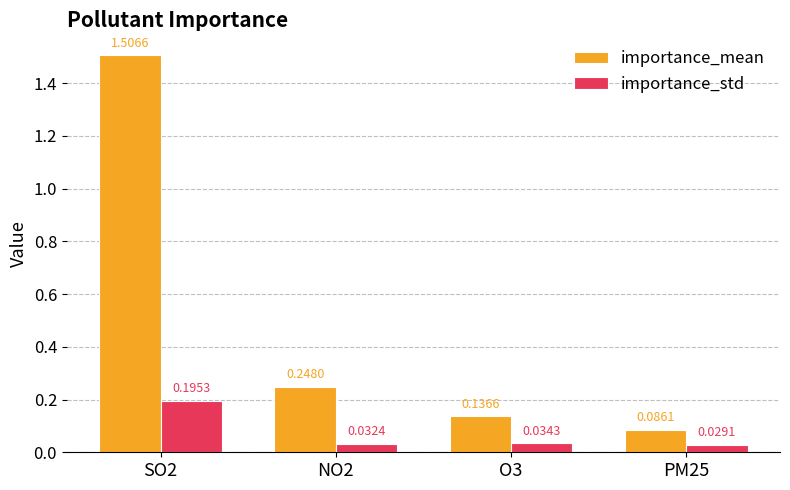

What is the difference between the maximum and second lowest values in the importance_mean series?

1.4